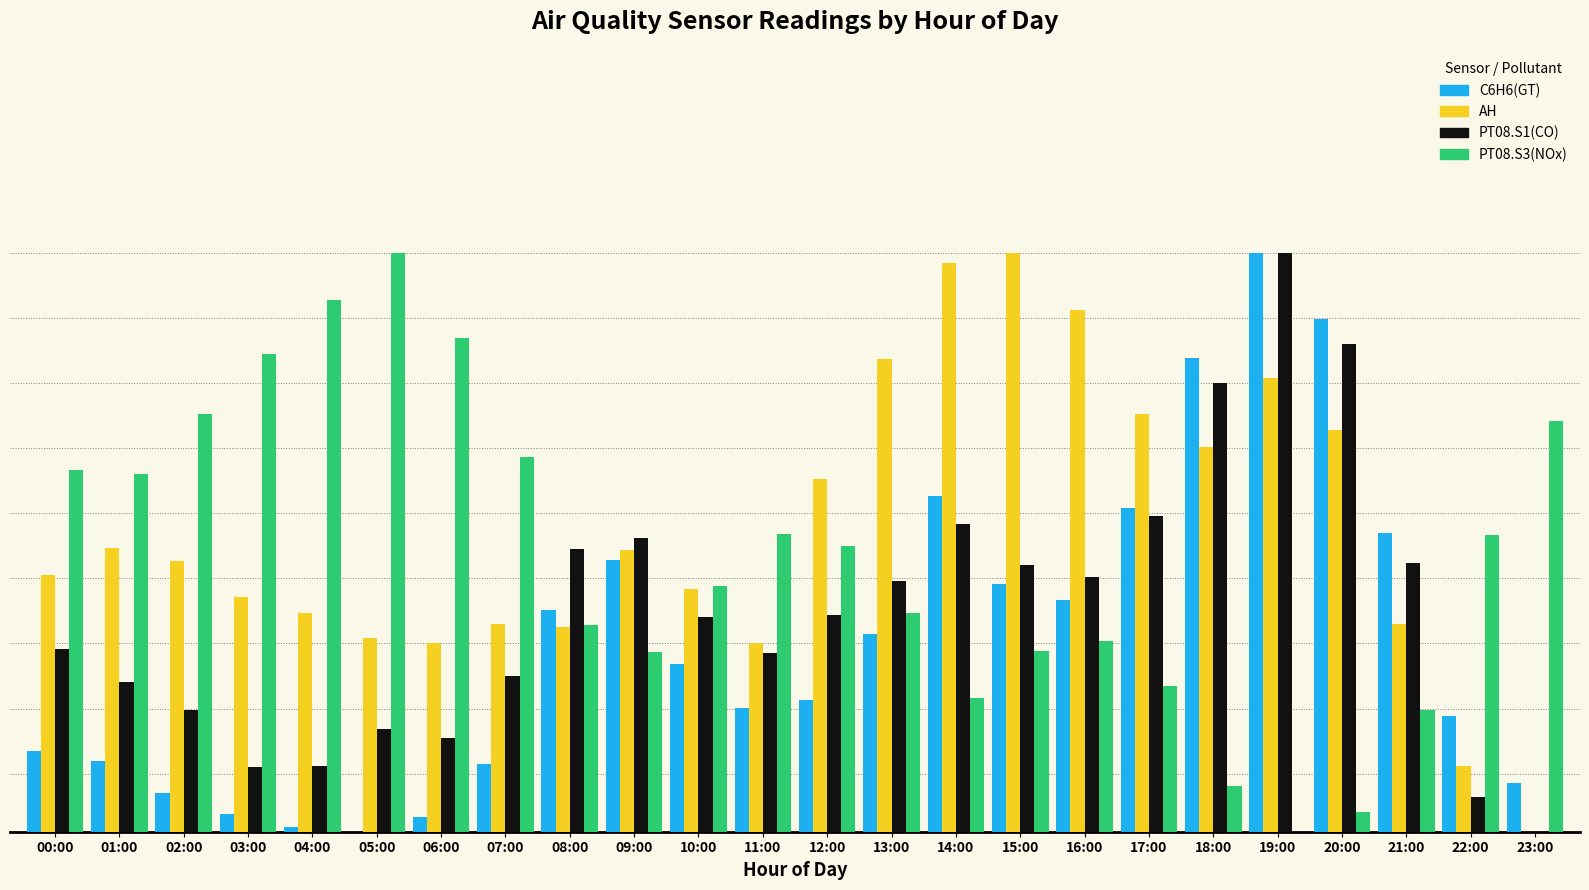

Rank the series by their average value, from lowest to highest.

C6H6(GT), PT08.S1(CO), PT08.S3(NOx), AH